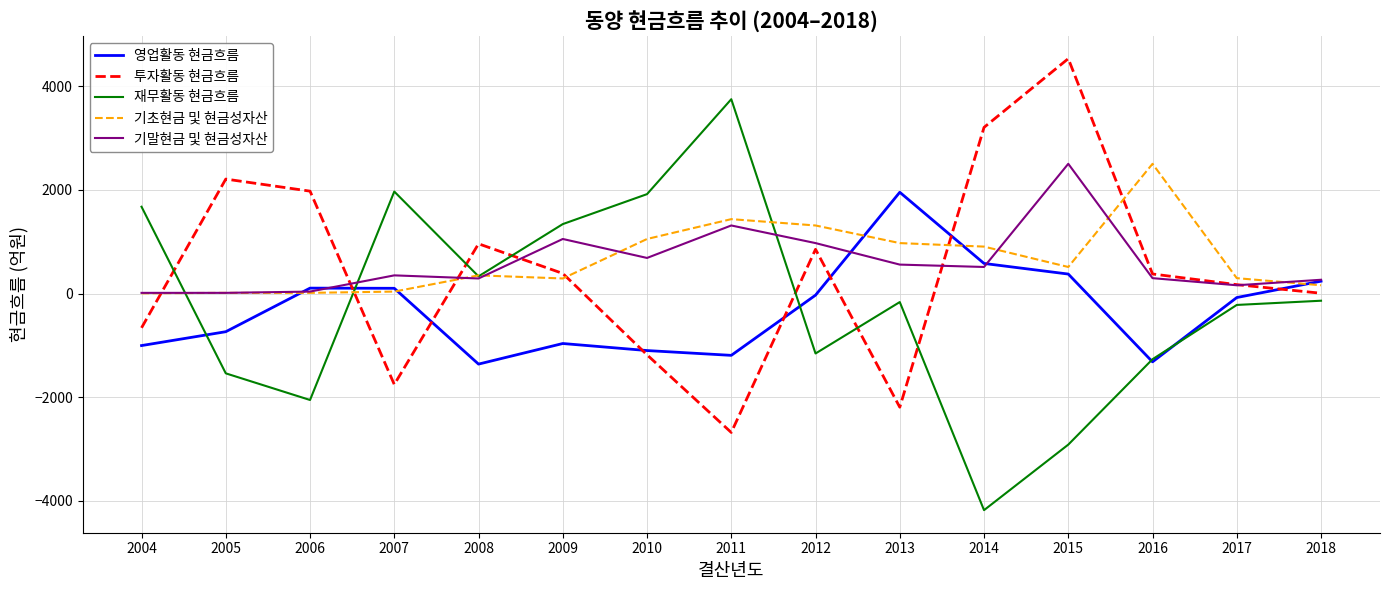

What is the minimum value for 투자활동 현금흐름?

-2683.7